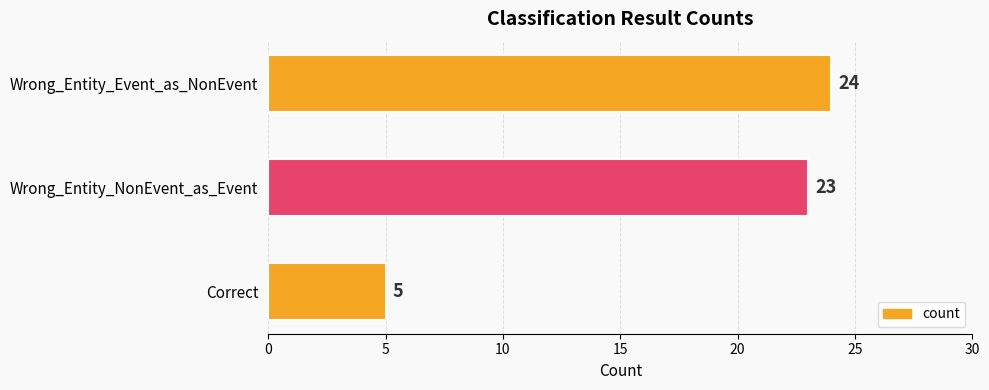

How many distinct data groups are displayed?

1